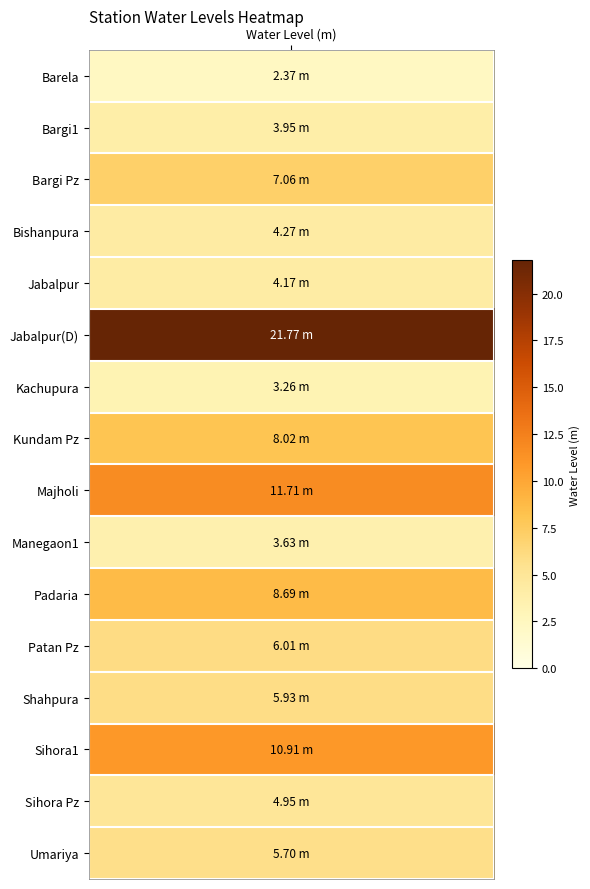

What is the change in value from Barela to Bargi Pz?

+4.7